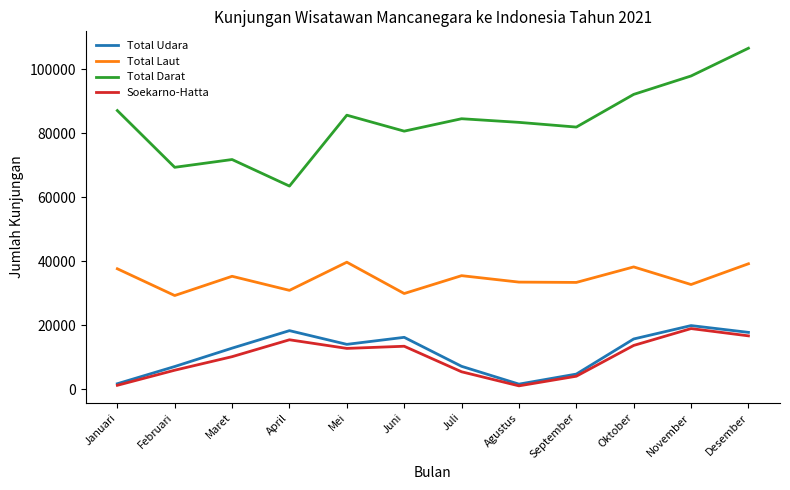

What is the average value of the Total Laut series?

34623